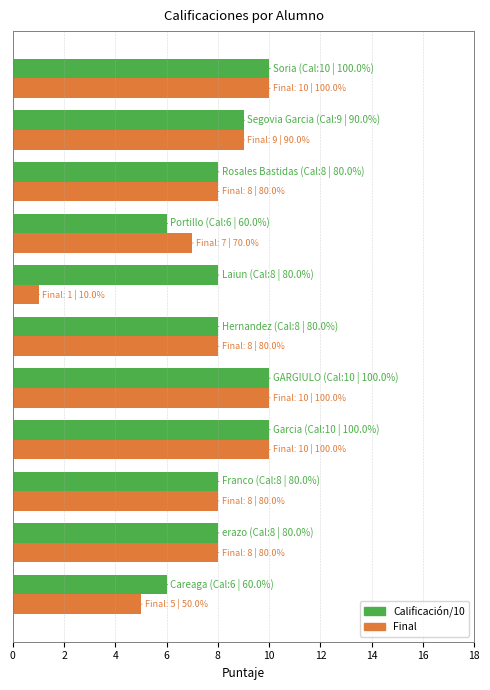

Which series has the largest range (max minus min)?

Final